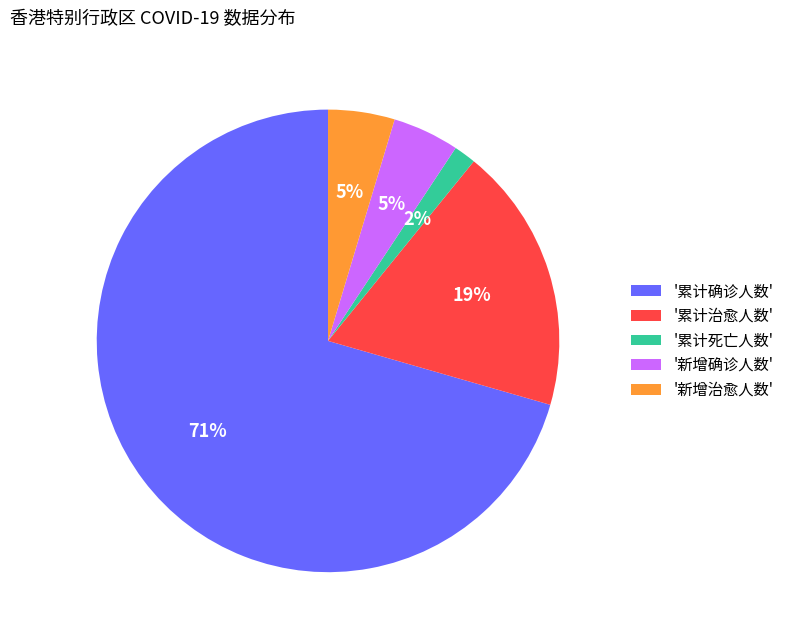

Is it true that '累计确诊人数' is 60% of the pie?

False